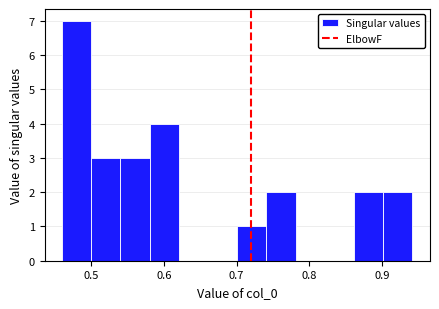

Reading left to right, list every bar in this chart as the range it spans on the x-axis followed by its height. Neither the bar edges nor the heights are printed on the chart, so give them approximately, as read against the axes.

0.46 to 0.50: 7
0.50 to 0.54: 3
0.54 to 0.58: 3
0.58 to 0.62: 4
0.62 to 0.66: 0
0.66 to 0.70: 0
0.70 to 0.74: 1
0.74 to 0.78: 2
0.78 to 0.82: 0
0.82 to 0.86: 0
0.86 to 0.90: 2
0.90 to 0.94: 2